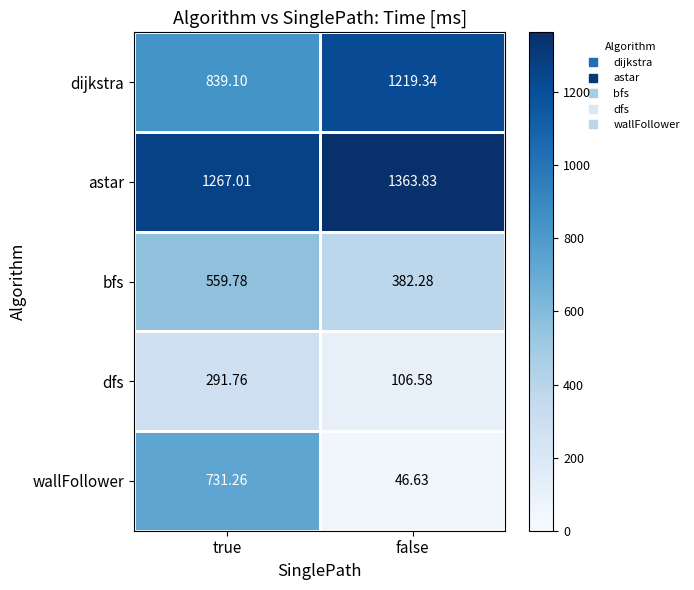

At true, list the series in order from smallest to largest.

dfs, bfs, wallFollower, dijkstra, astar